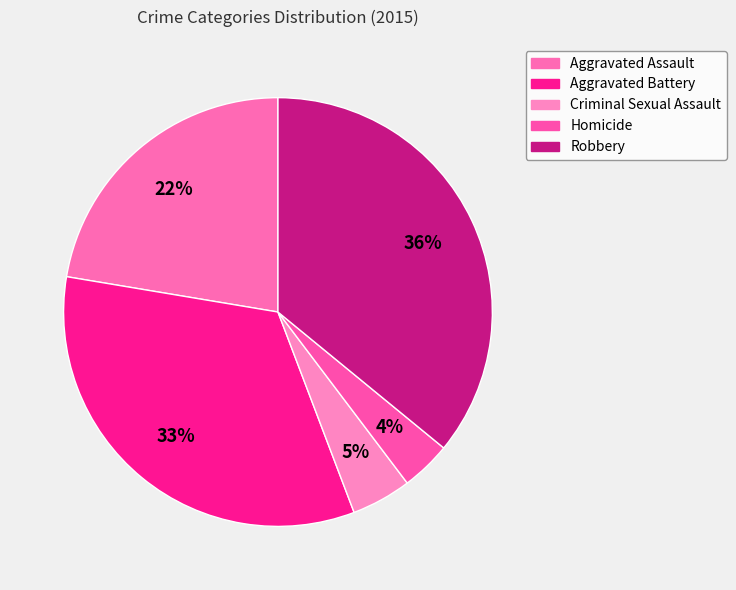

How many segments does this pie chart have?

5